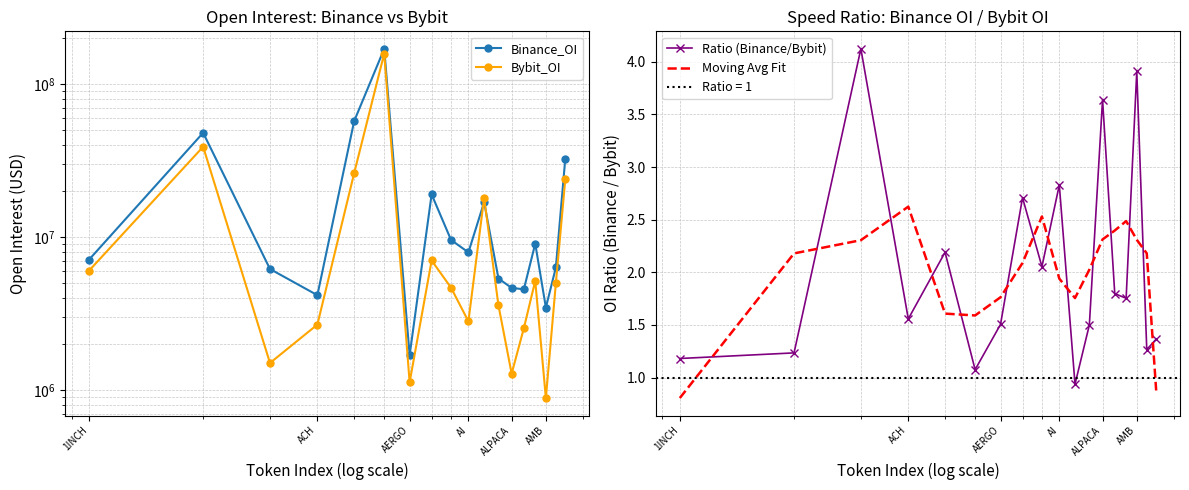

At how many categories does at least one series exceed 116773716?

1